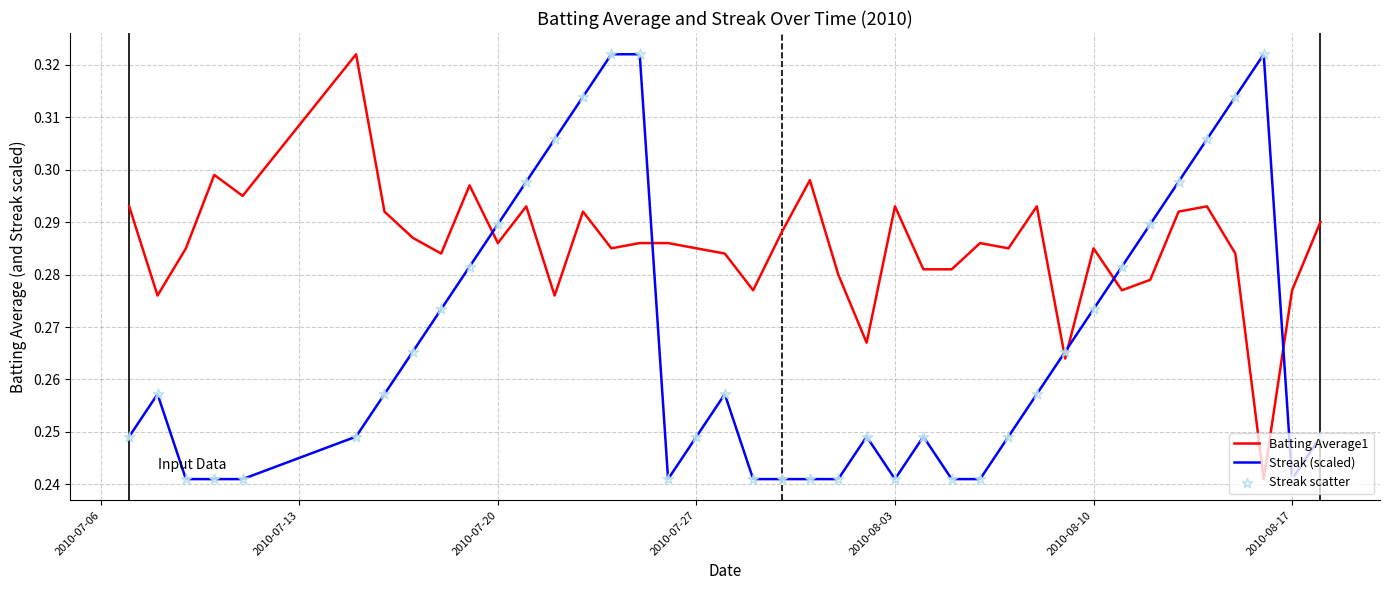

Rank the series by their average value, from highest to lowest.

Batting Average1, Streak (scaled)